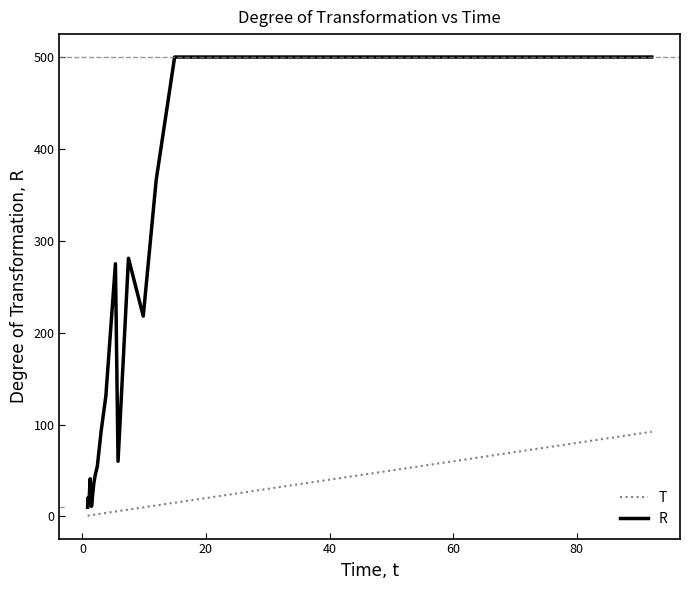

What is the difference between the maximum and minimum values in the T series?

91.3